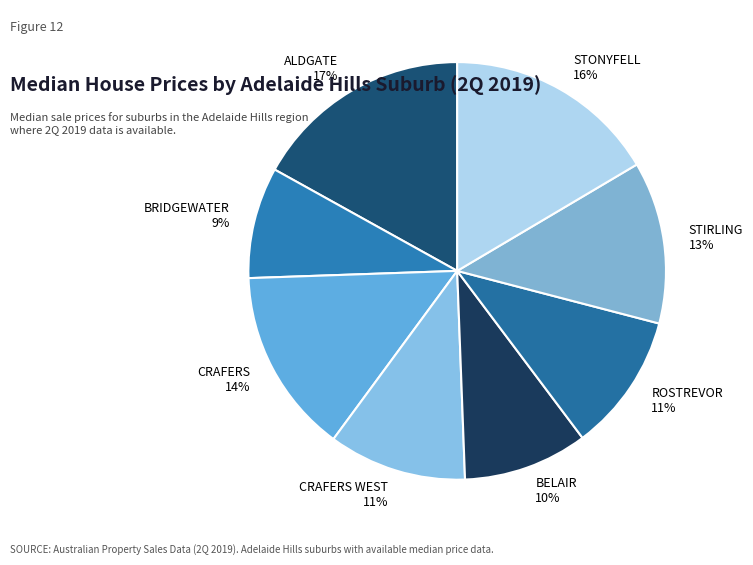

Between BELAIR and ALDGATE, which is larger?

ALDGATE